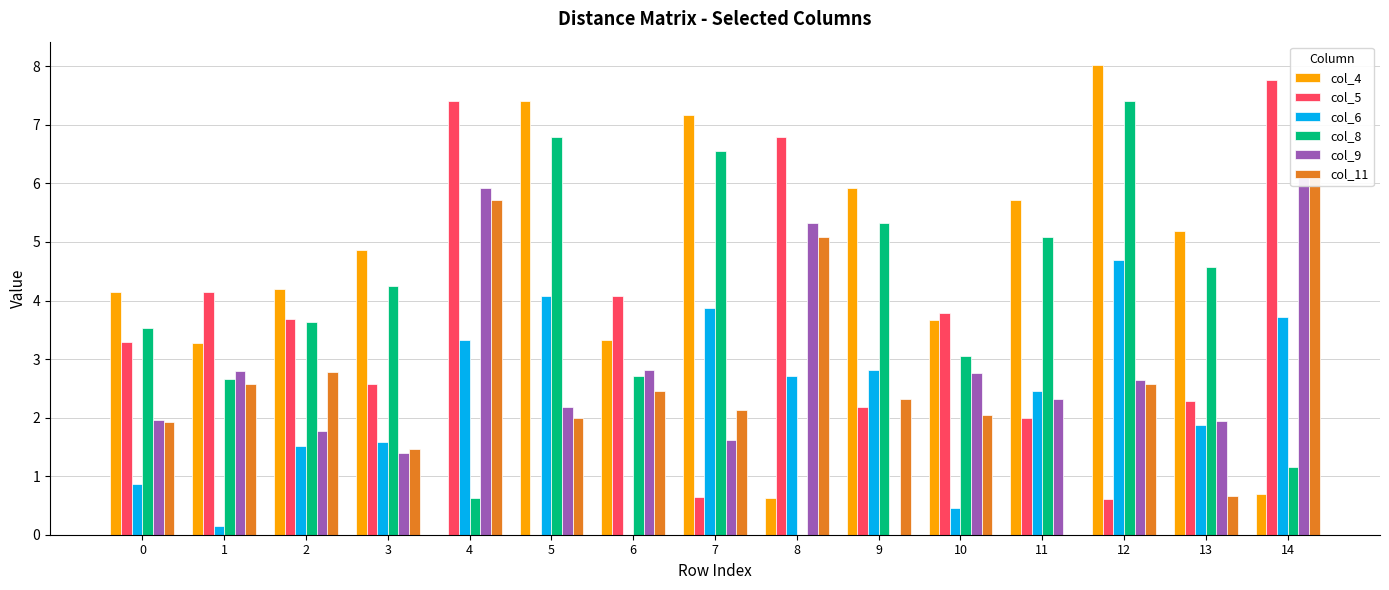

List the series in order of their peak value, highest first.

col_4, col_5, col_8, col_11, col_9, col_6